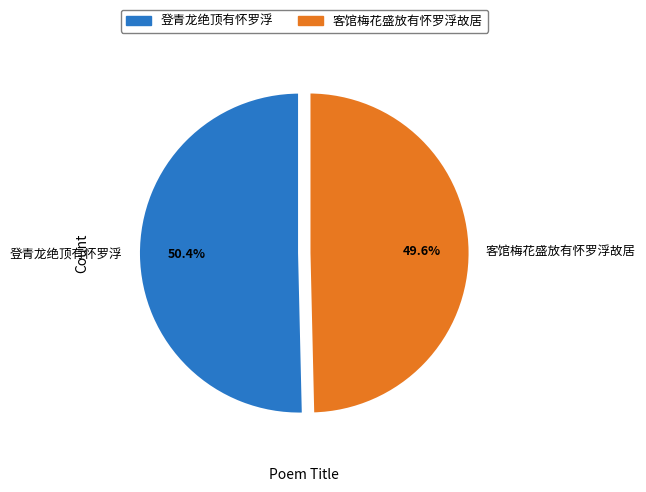

Combined, do 客馆梅花盛放有怀罗浮故居 and 登青龙绝顶有怀罗浮 account for over 50%?

Yes